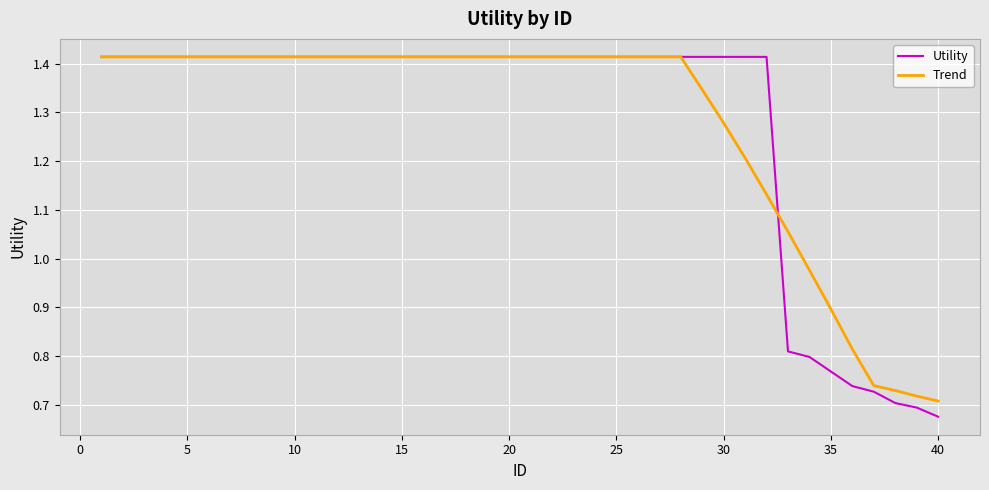

Which series has the largest range (max minus min)?

Utility